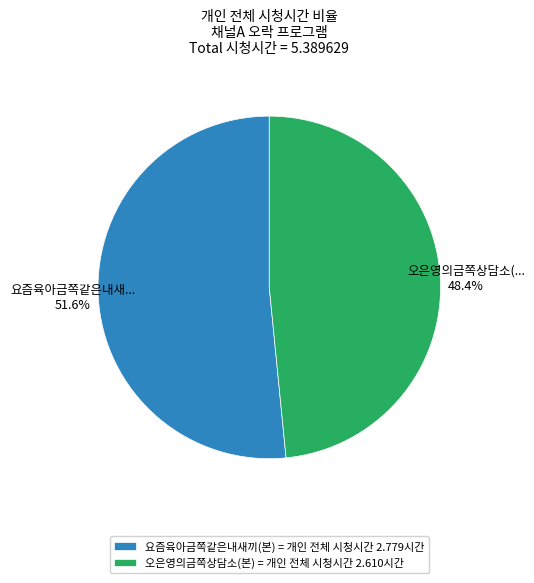

Is the sum of 요즘육아금쪽같은내새끼(본) and 오은영의금쪽상담소(본) greater than half?

Yes